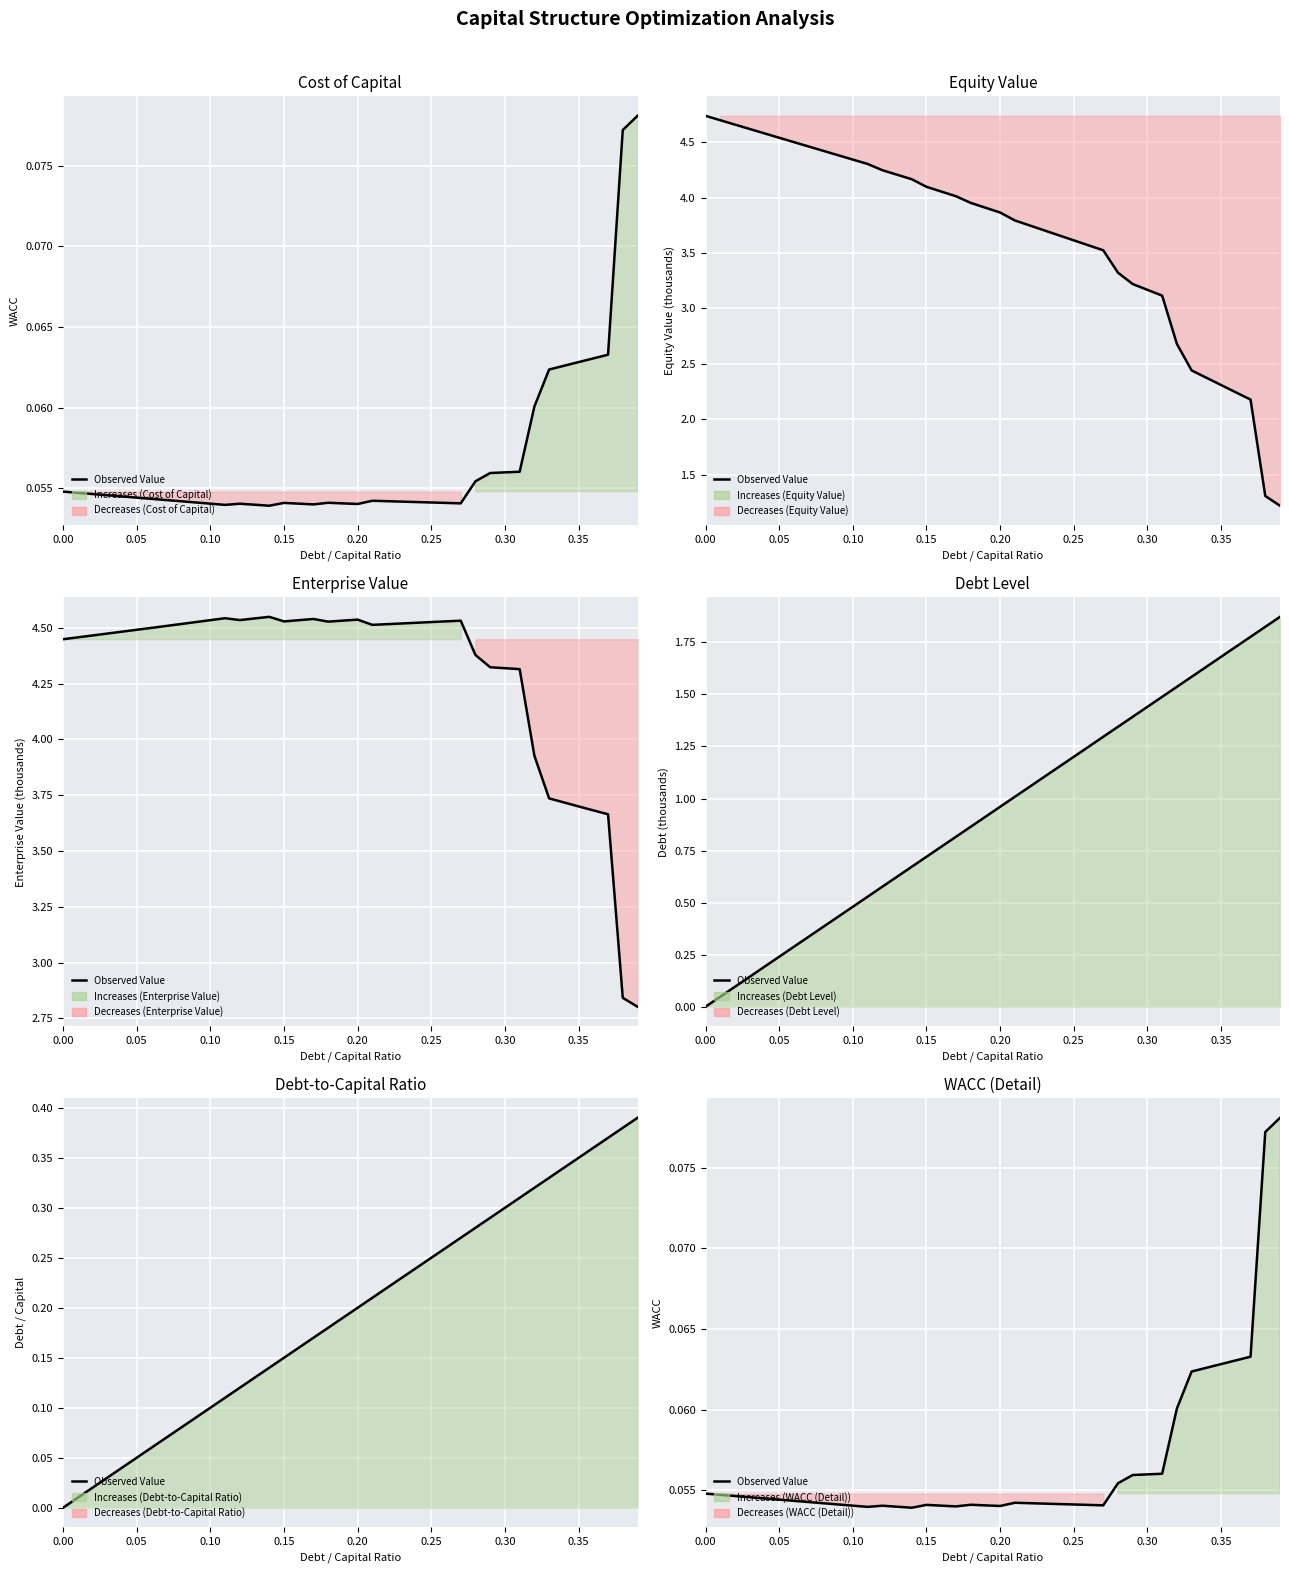

What is the sum of all values?

2.3